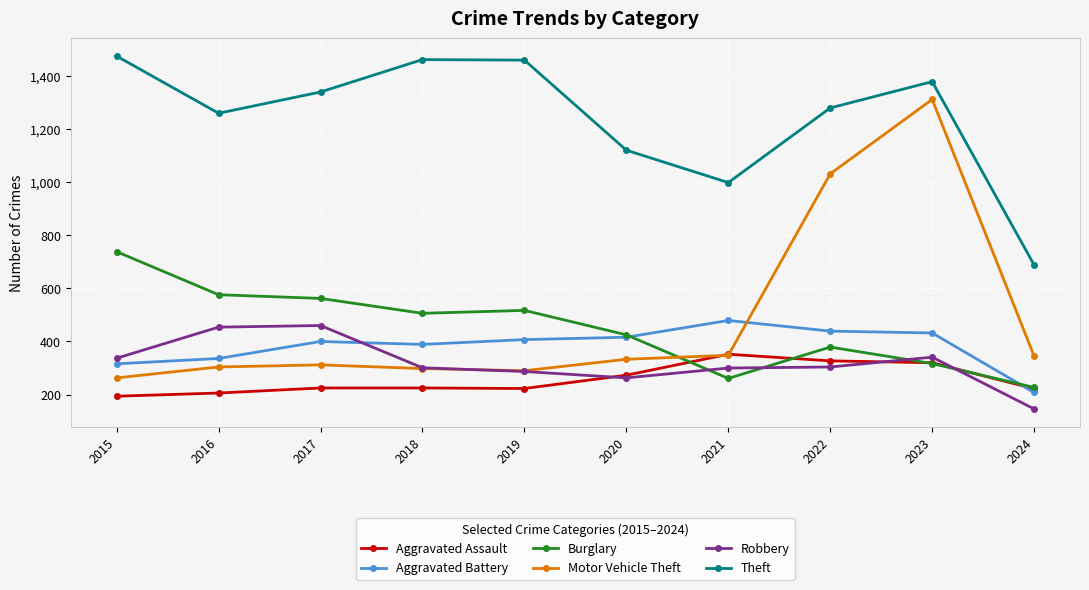

True or false: Robbery and Aggravated Battery intersect in this chart.

True